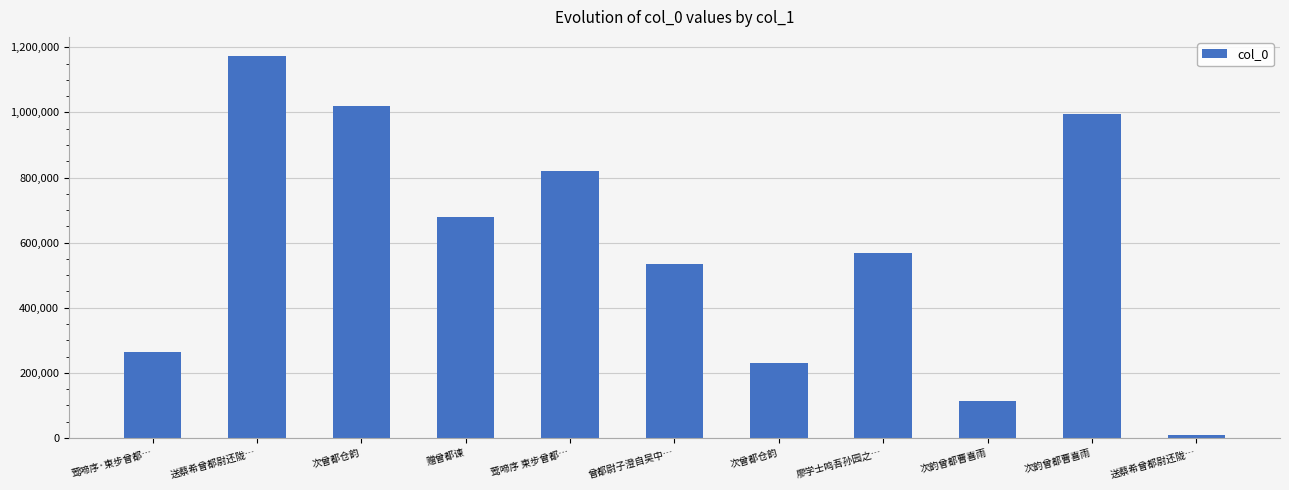

Which label corresponds to the smallest value in the chart?

送蔡希曾都尉还陇…